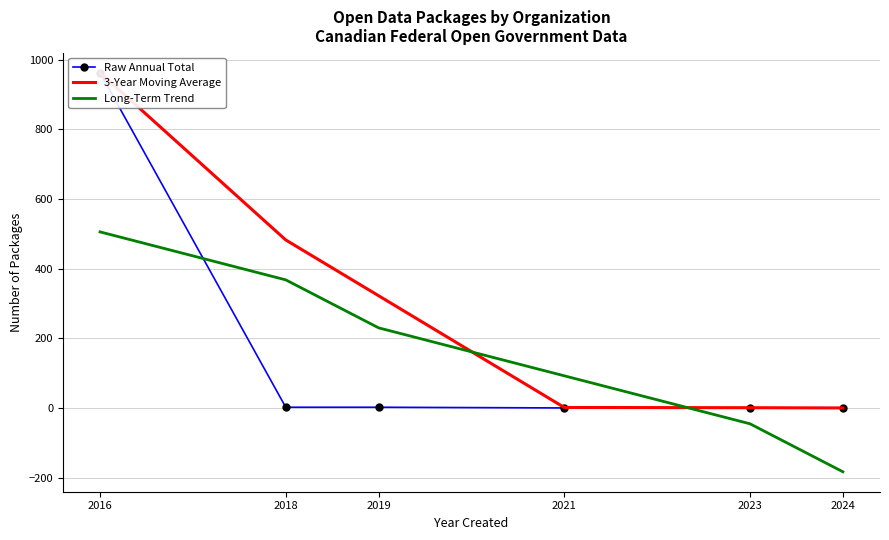

Which series has the largest total across all categories?

3-Year Moving Average